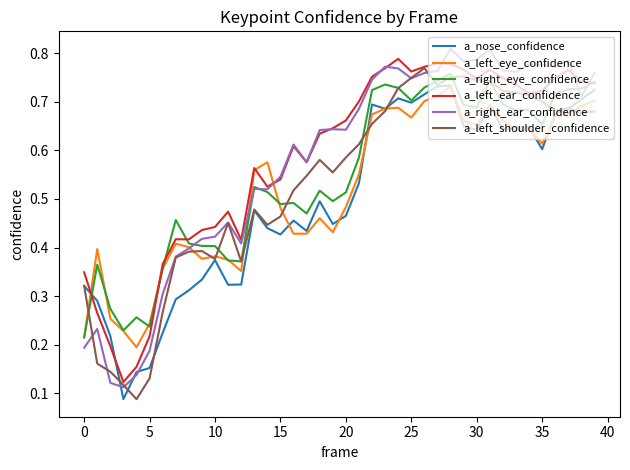

True or false: a_nose_confidence and a_right_ear_confidence intersect in this chart.

True